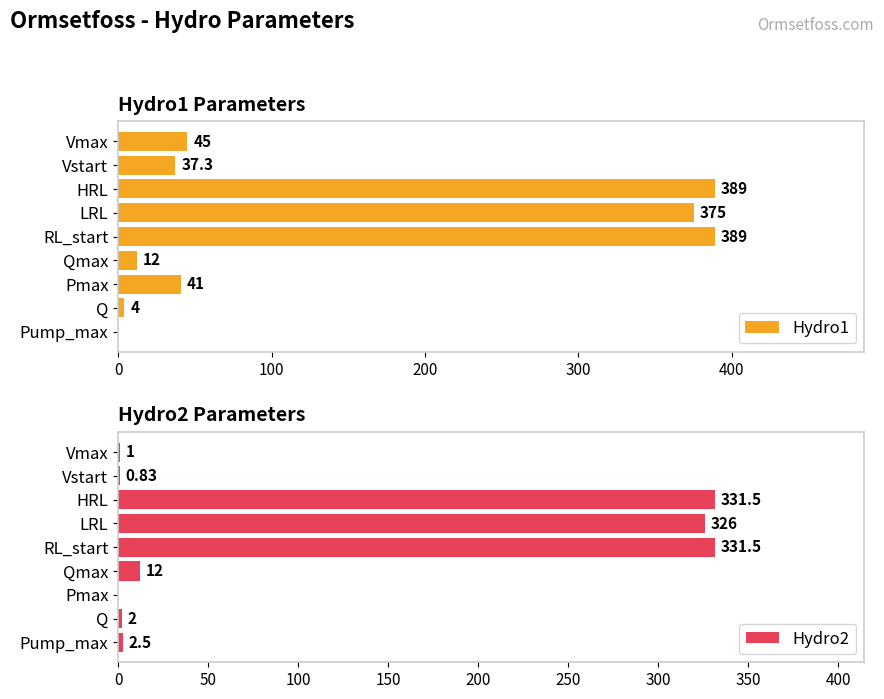

True or false: Hydro1 has a value of 0.0 at Pump_max.

True